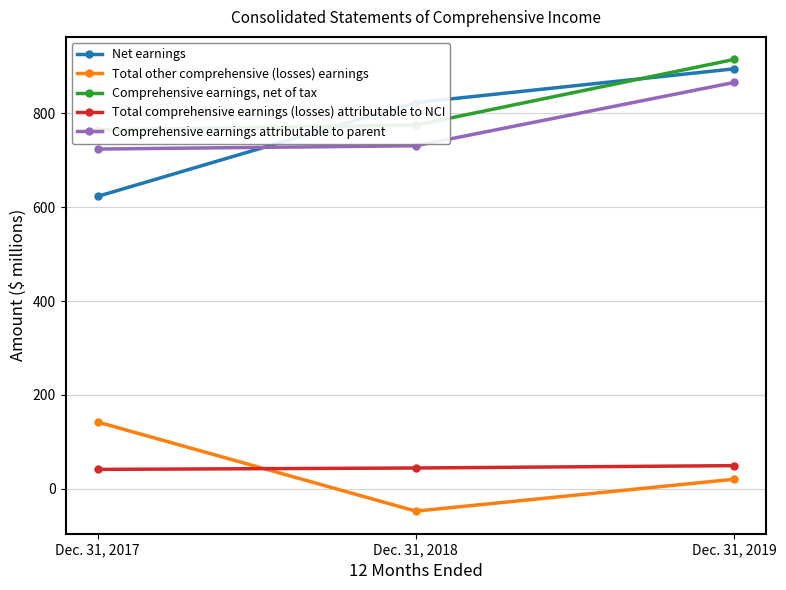

What is the smallest value displayed?

-48